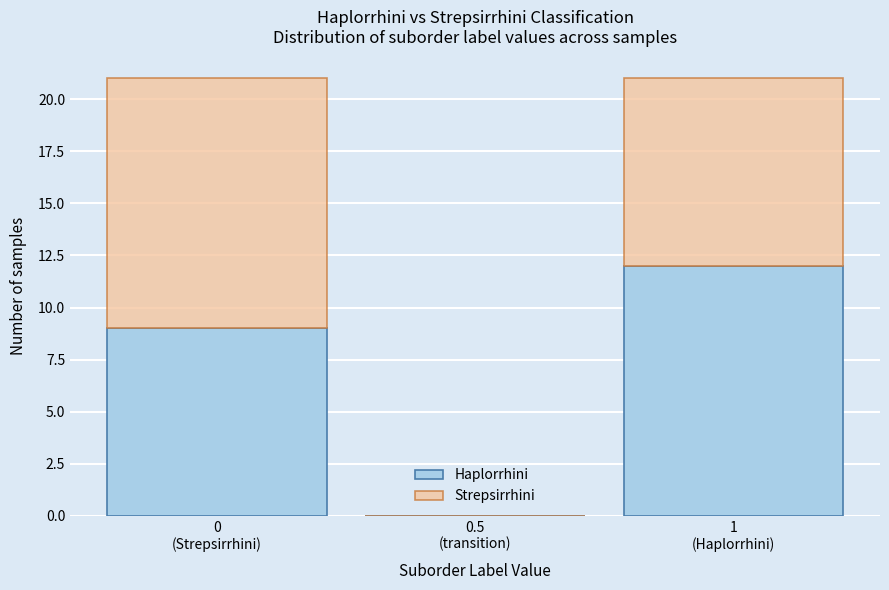

What is the maximum value for Haplorrhini?

12